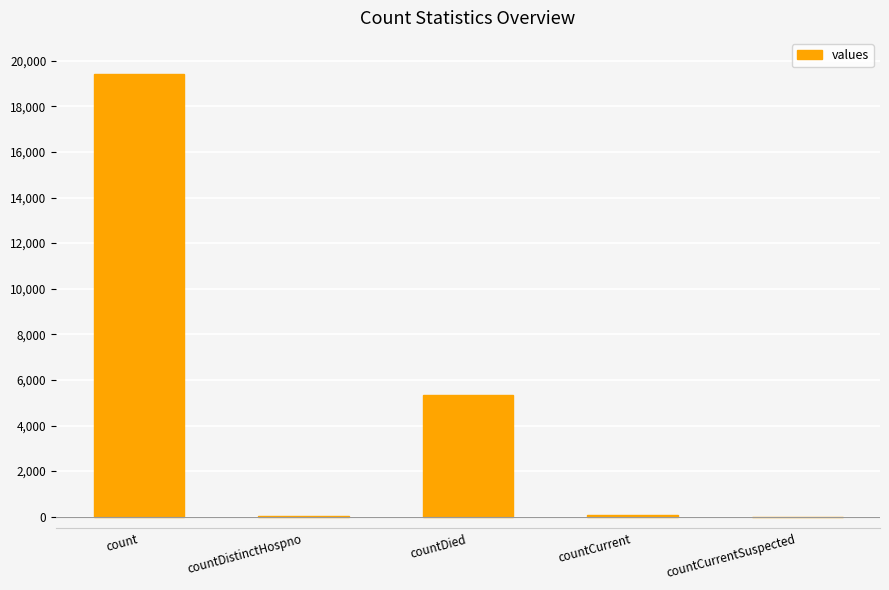

Is it true that the value at countDistinctHospno is 38?

True